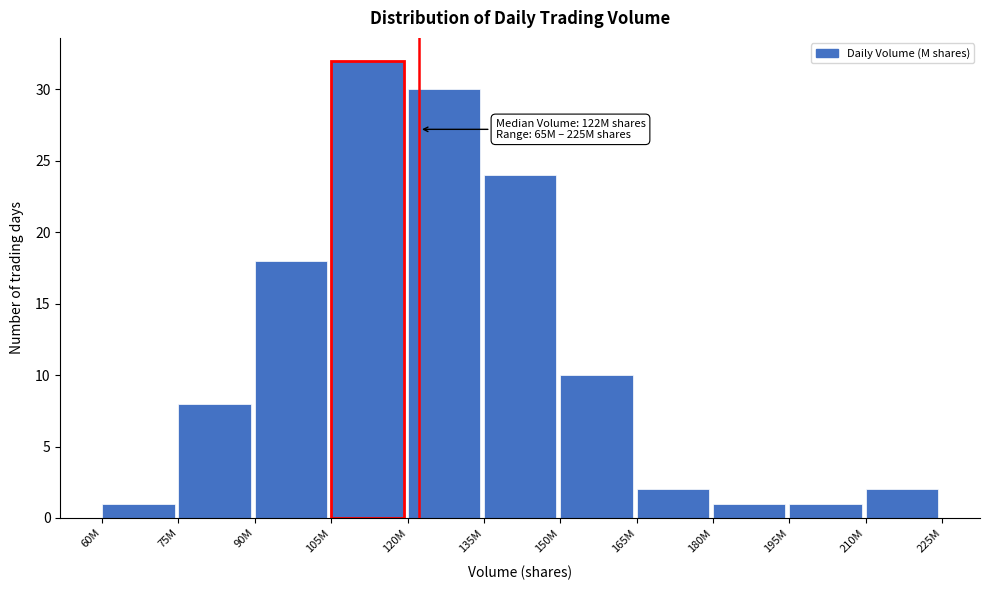

Reading left to right, transcribe all the data shown in this chart.

1	8	18	32	30	24	10	2	1	1	2